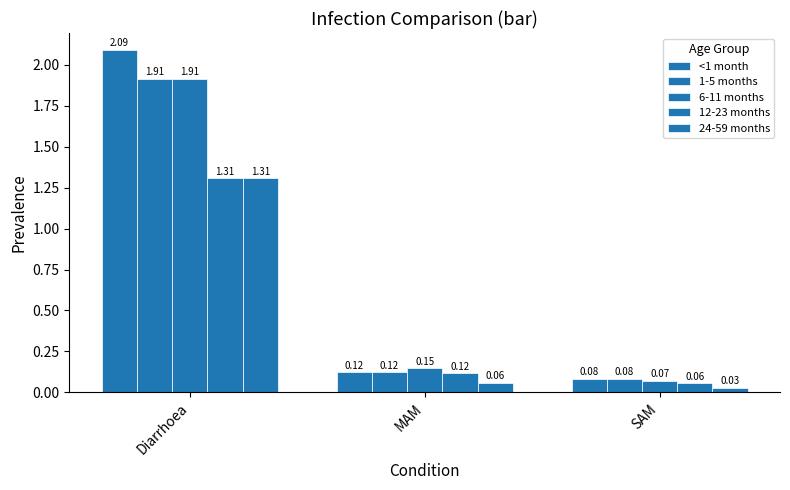

Between Diarrhoea and MAM, which series saw the biggest shift?

<1 month